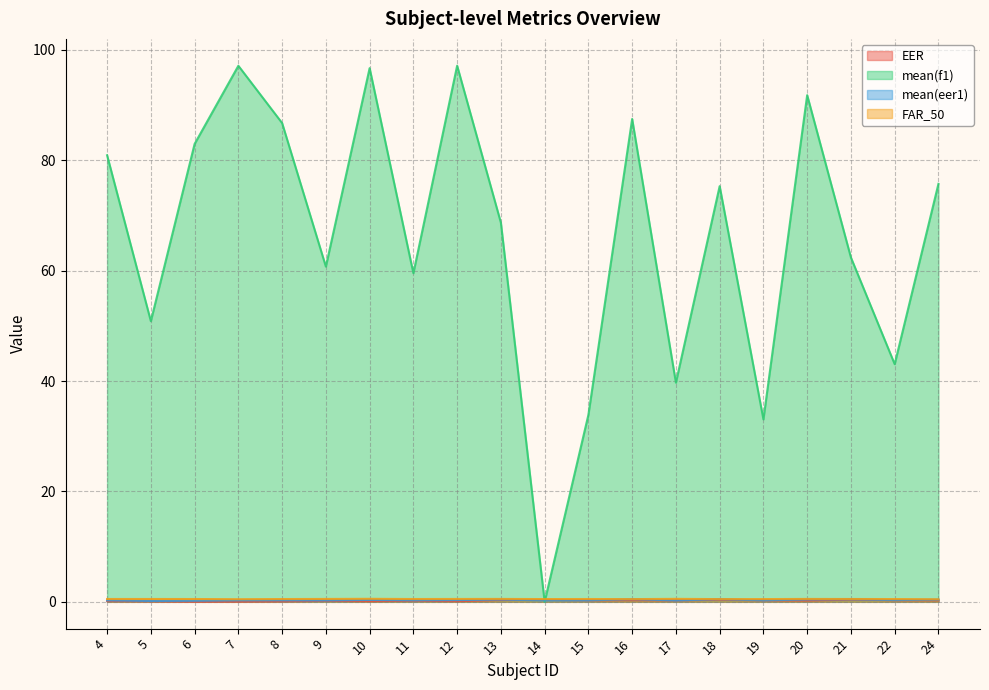

Reading left to right, transcribe all the data shown in this chart.

EER: 0.1	0.1	0.0	0.0	0.1	0.2	0.1	0.2	0.1	0.3	0.3	0.3	0.3	0.3	0.4	0.3	0.2	0.4	0.3	0.3
mean(f1): 80.9	50.9	83.0	97.1	86.8	60.7	96.7	59.5	97.2	68.7	0.0	33.9	87.5	39.7	75.3	33.1	91.8	62.4	43.1	75.7
mean(eer1): 0.3	0.2	0.2	0.3	0.3	0.3	0.3	0.3	0.3	0.4	0.3	0.3	0.5	0.2	0.5	0.3	0.4	0.4	0.3	0.4
FAR_50: 0.5	0.5	0.5	0.5	0.5	0.5	0.5	0.5	0.5	0.5	0.5	0.5	0.5	0.5	0.5	0.5	0.5	0.5	0.5	0.5